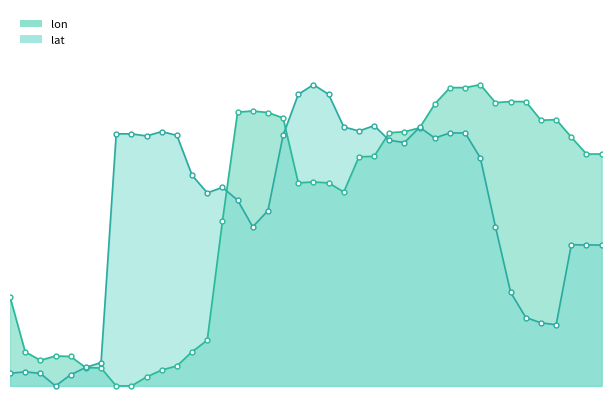

Which has a higher value, 16:48 or 16:08?

16:08